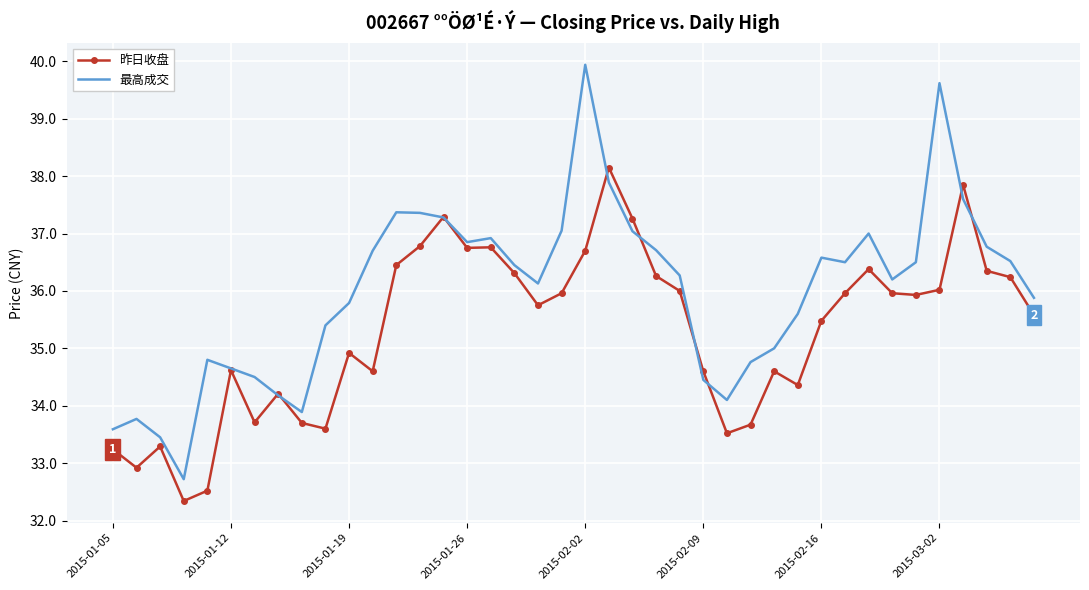

After their last crossing, which series has the higher values: 最高成交 or 昨日收盘?

最高成交